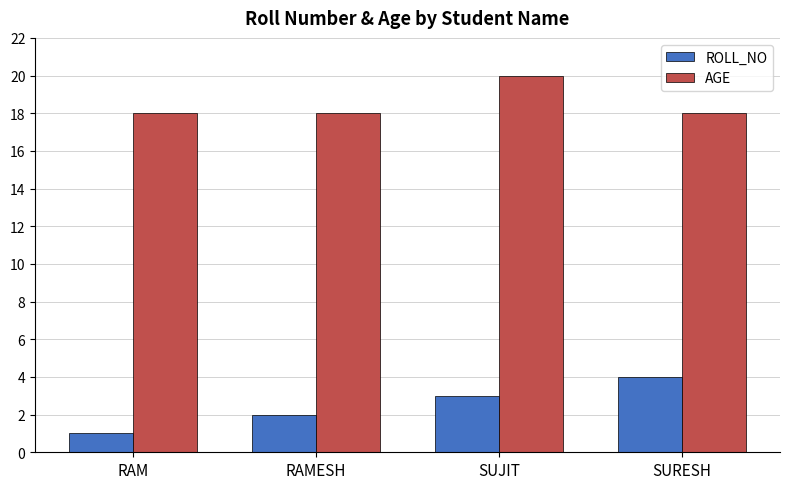

Is the value of ROLL_NO at SURESH greater than the value of AGE at RAM?

No